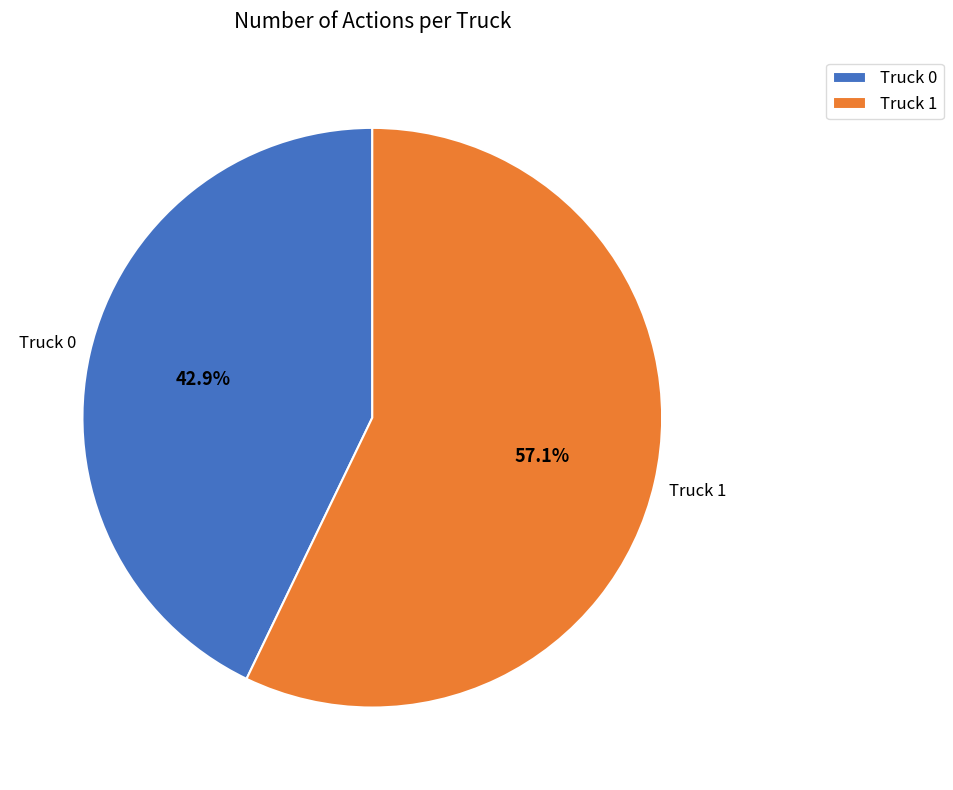

To the nearest percent, what percentage of the pie is Truck 0?

43%